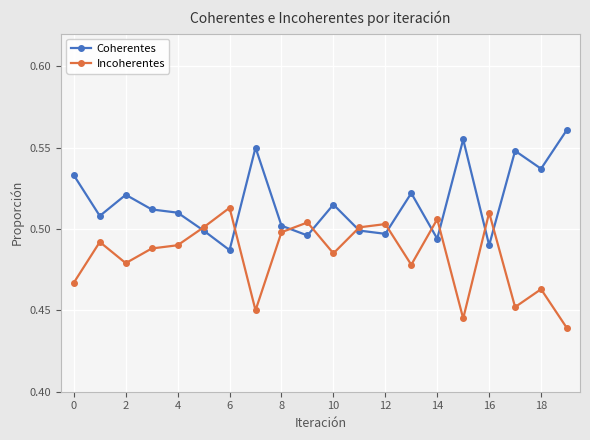

How many times do Incoherentes and Coherentes cross each other?

10